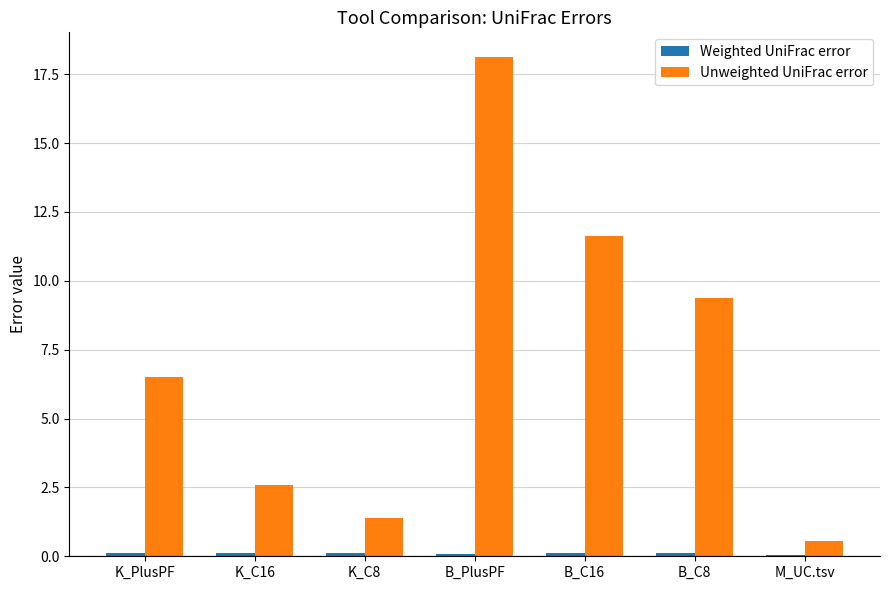

True or false: Unweighted UniFrac error has a value of 0.5 at M_UC.tsv.

True